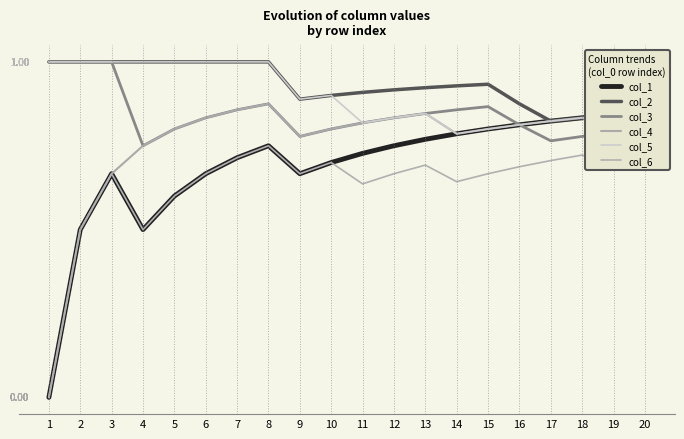

Between 18 and 1, which is larger?

18